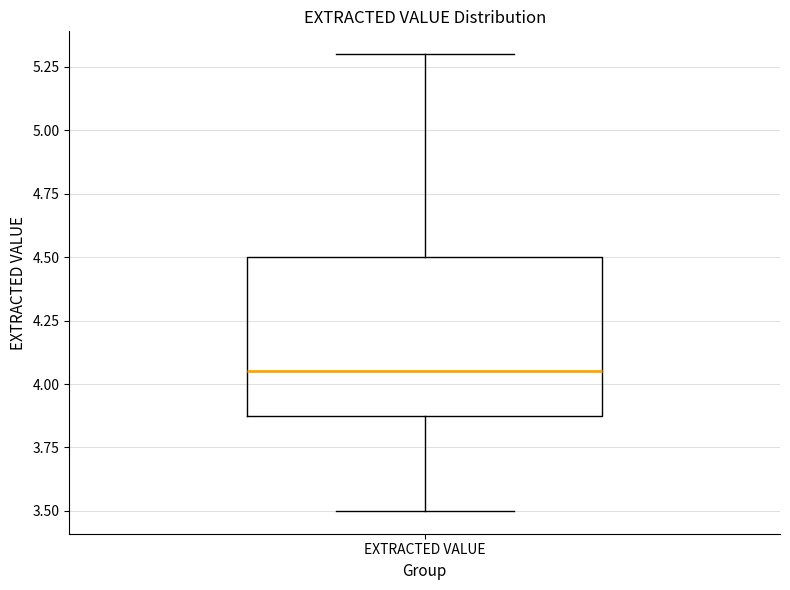

Read this box plot against the y-axis: the position of the median line, the range covered by the box, and the ends of both whiskers. The values are not printed on the chart, so give them approximately, as read against the axis.

median 4.05, box 3.90 to 4.50, whiskers 3.50 to 5.30